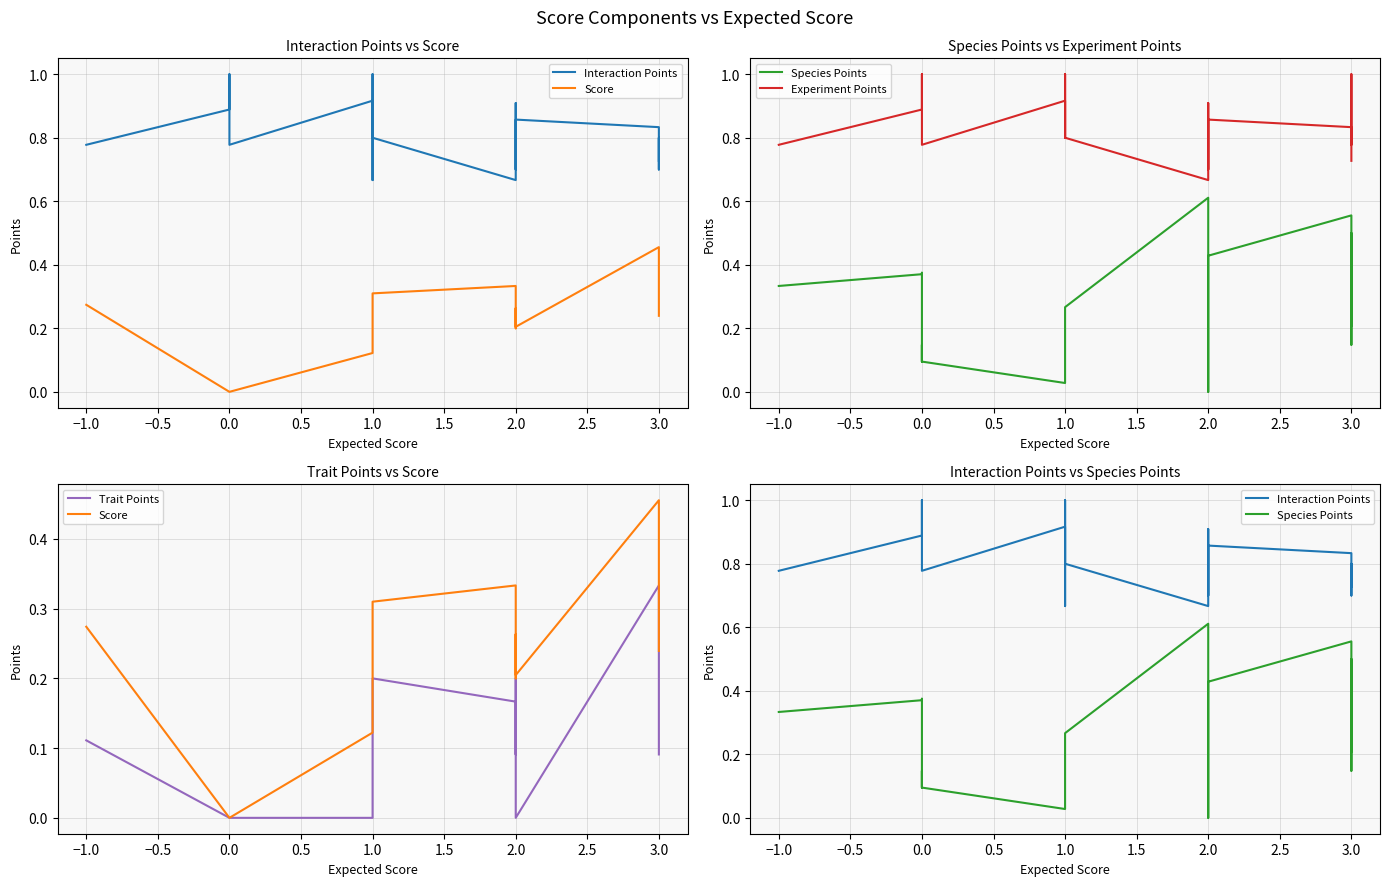

True or false: Score and Interaction Points intersect in this chart.

False